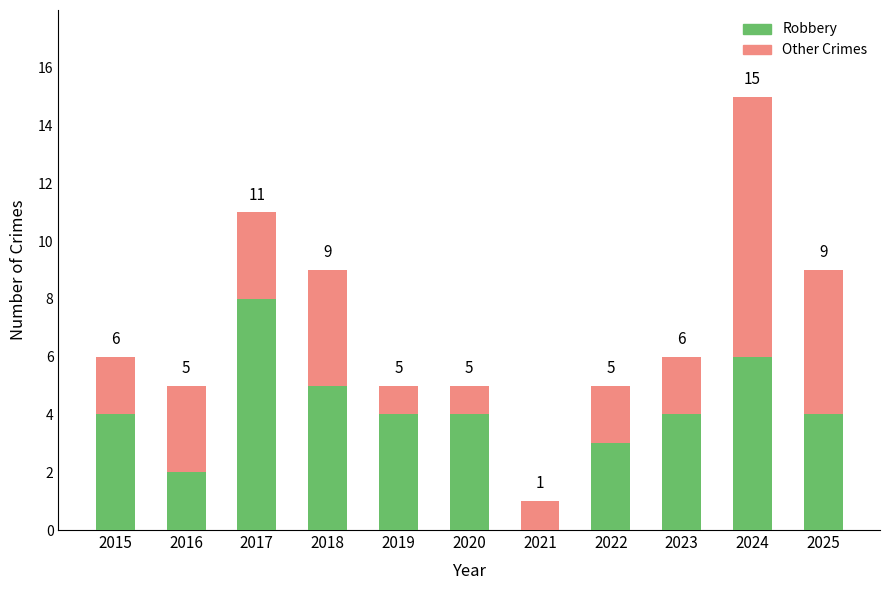

What is the sum of all Robbery values?

44